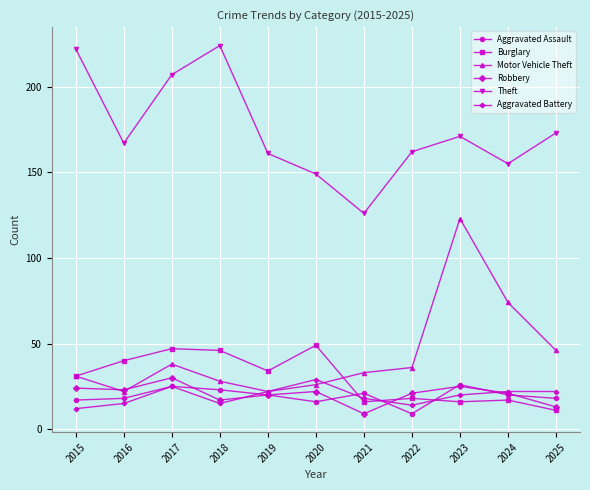

What is the total value across all series at 2018?

353